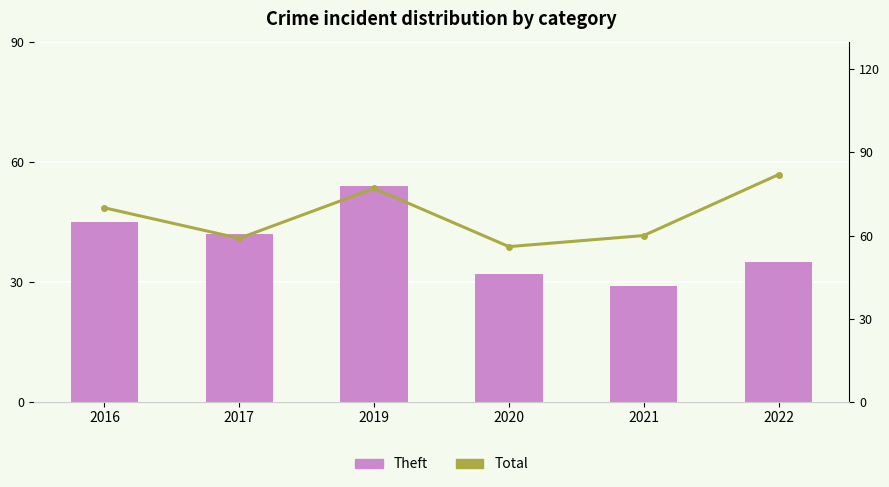

What is the maximum value for Theft?

54